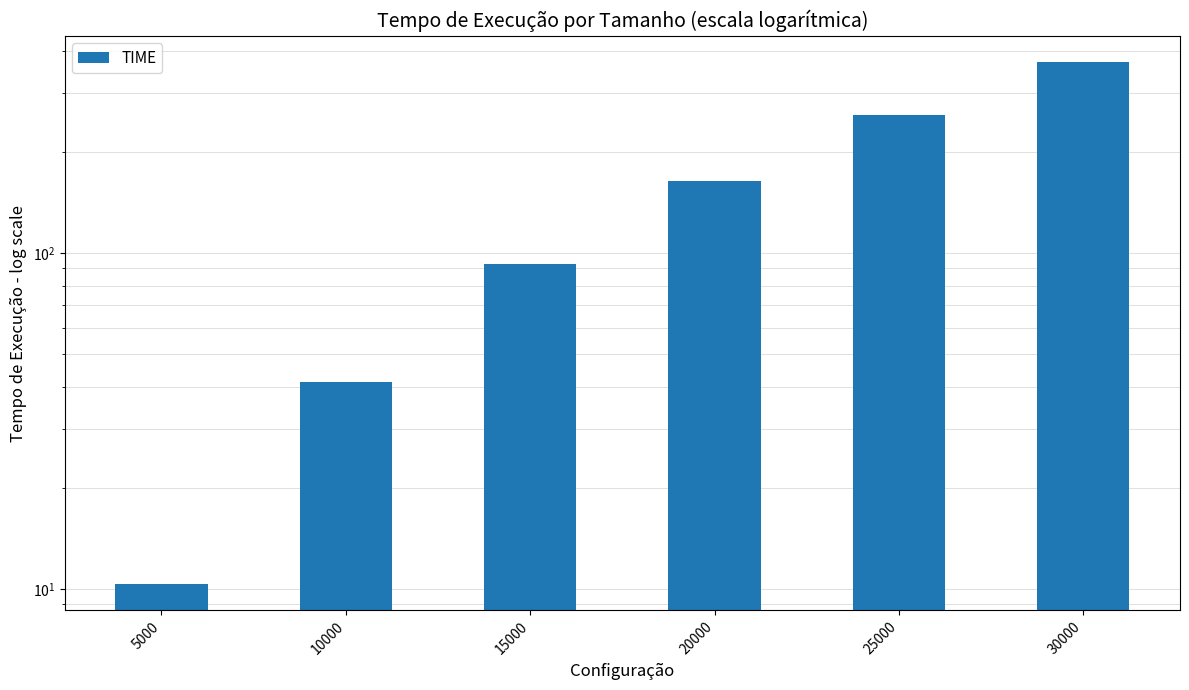

List the labels in order of value, largest first.

30000, 25000, 20000, 15000, 10000, 5000